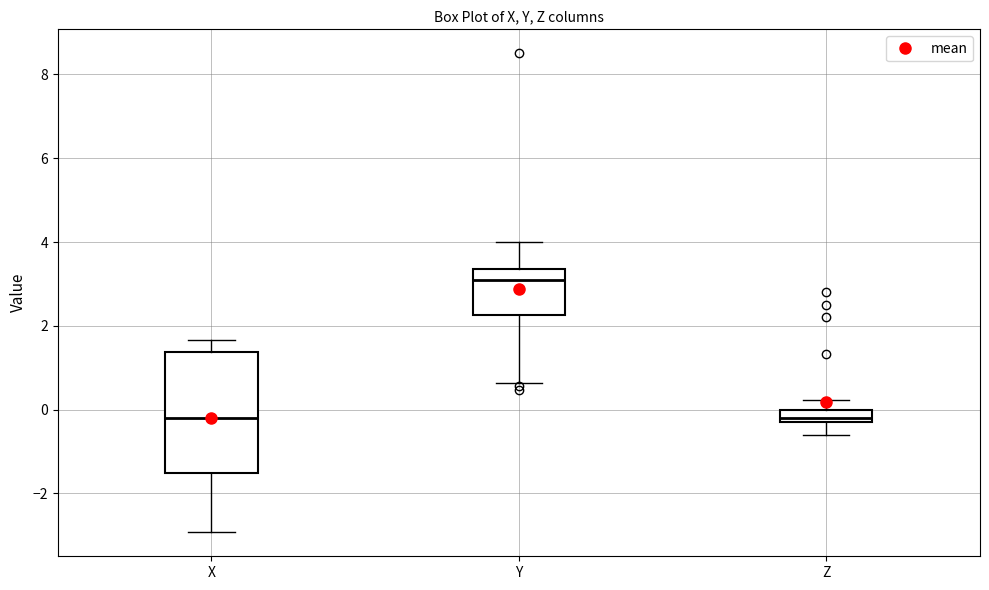

Comparing the boxes themselves (not the whiskers), which one is the tallest?

X